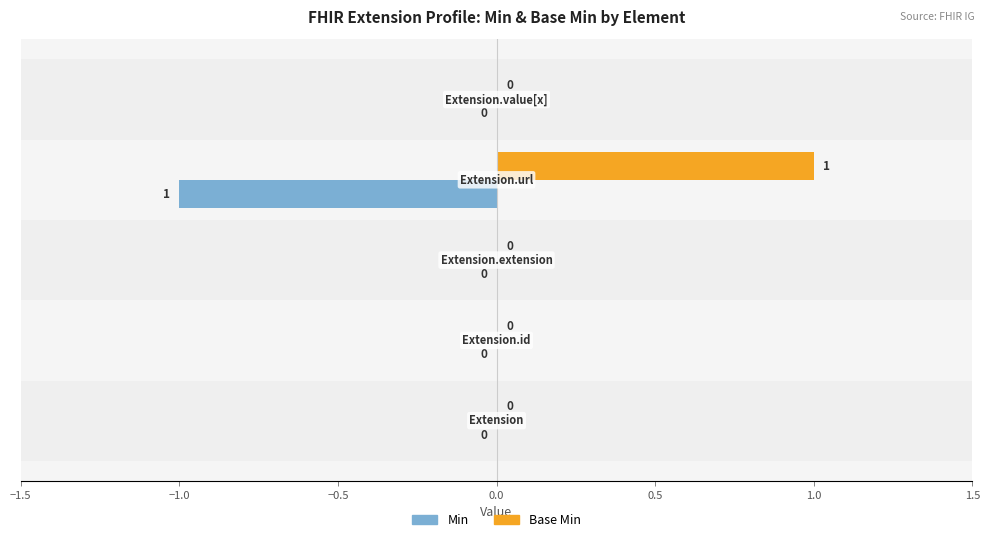

How many Base Min values are between 0 and 1?

5